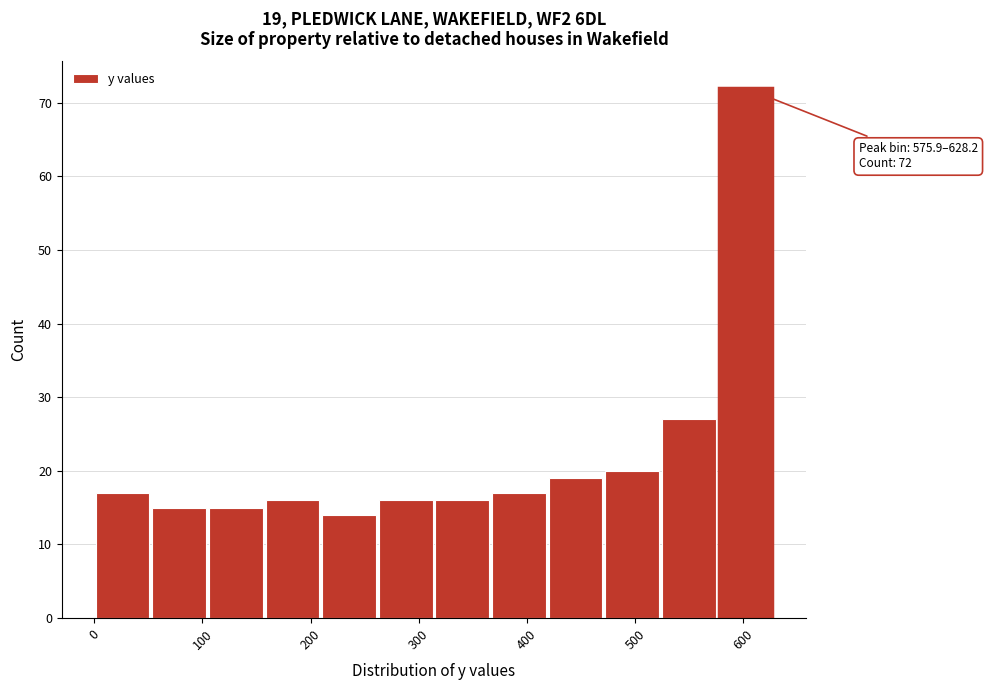

Over which range of the x-axis is the bar tallest?

580 to 630